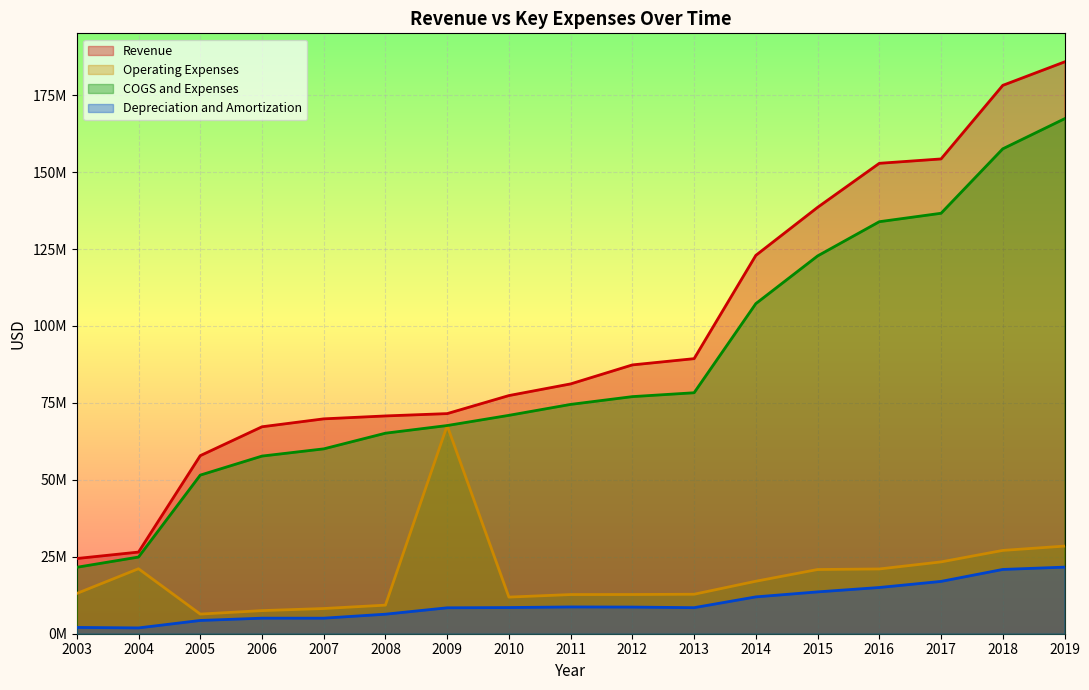

Is it true that Revenue equals 239658270 at 2017?

False